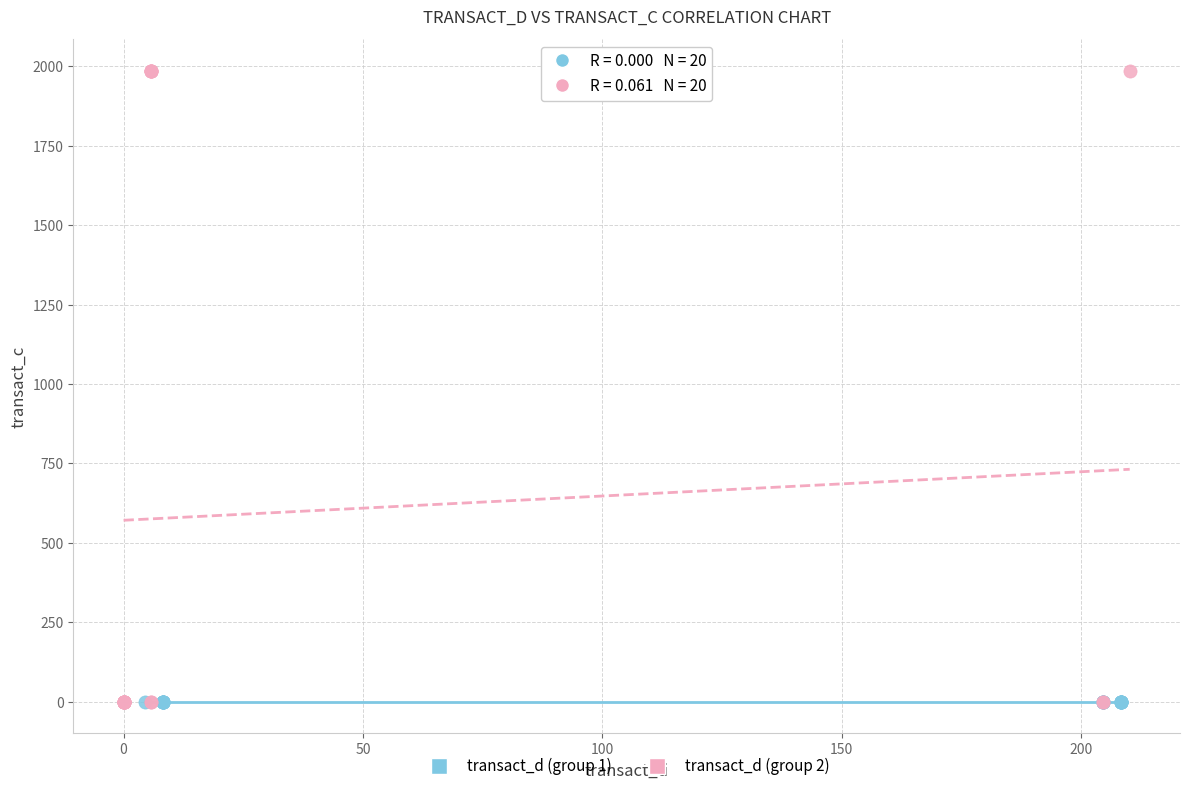

Which series contains the highest Y value?

transact_d (group 2)